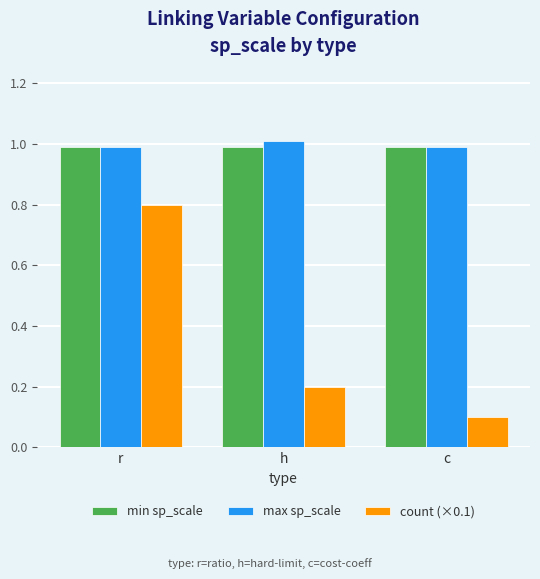

The count (×0.1) series shows 0.2 at h. True or false?

True